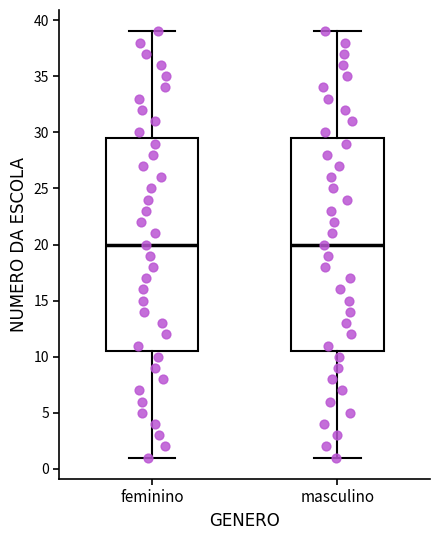

Reading left to right, transcribe this box plot: for each box, give where its median line is, the range the box spans, and where its two whiskers end, as read against the y-axis. The values are not printed on the chart, so give them approximately, as read against the axis.

feminino: median 20.0, box 10.5 to 29.5, whiskers 1.0 to 39.0
masculino: median 20.0, box 10.5 to 29.5, whiskers 1.0 to 39.0